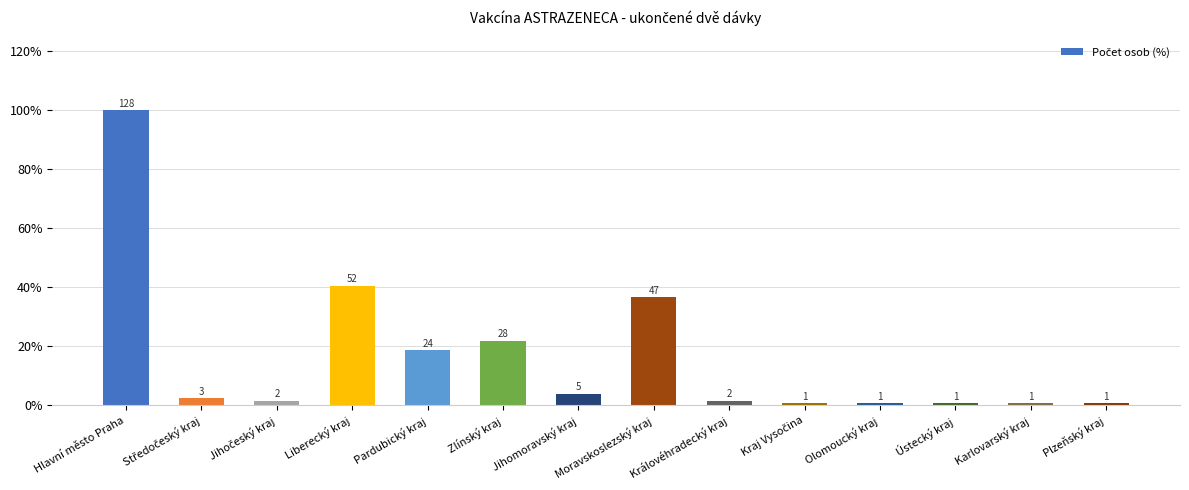

What is the difference between the maximum and minimum values?

99.2